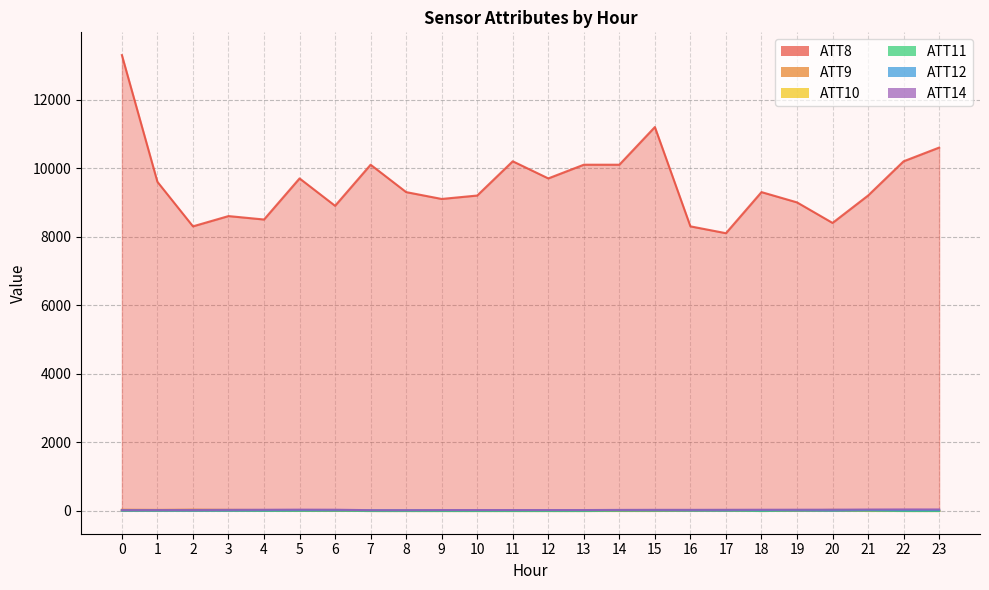

Which has a higher value, 17 or 13?

13